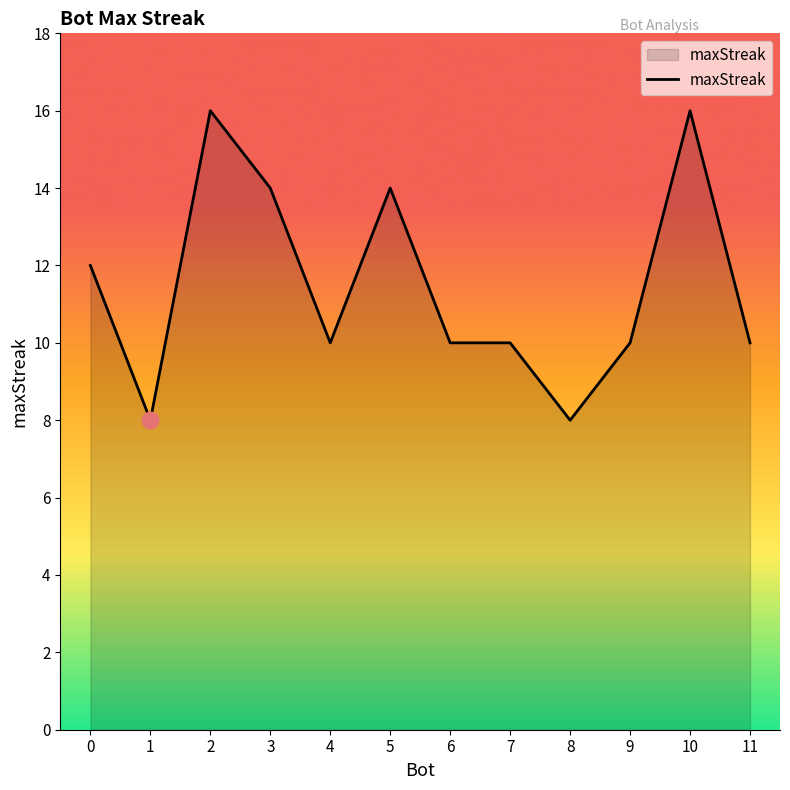

What is the difference between the values at 7 and 5?

4